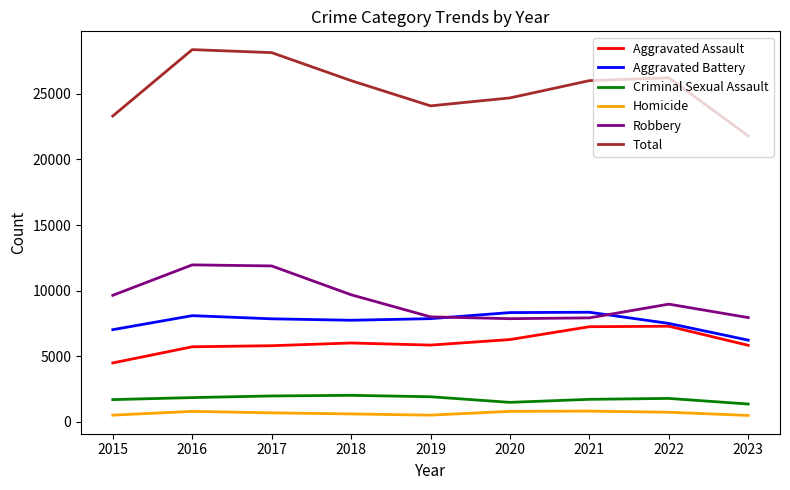

At which label is Total closest to 25090?

2020